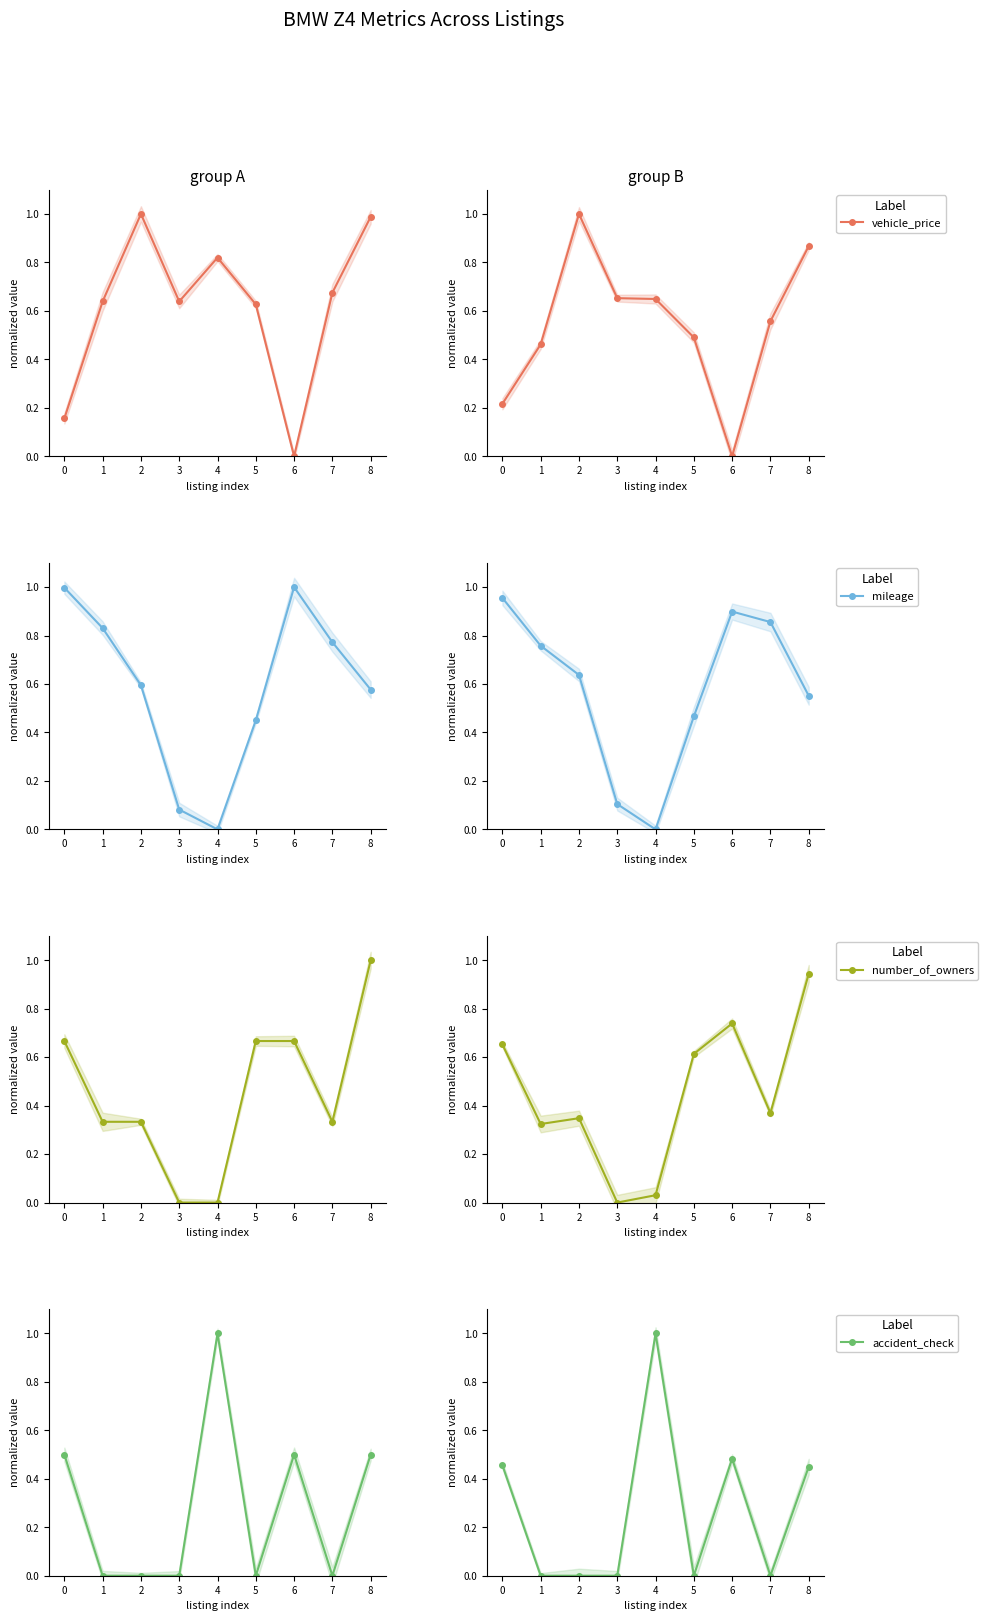

What position from the right is 0?

8